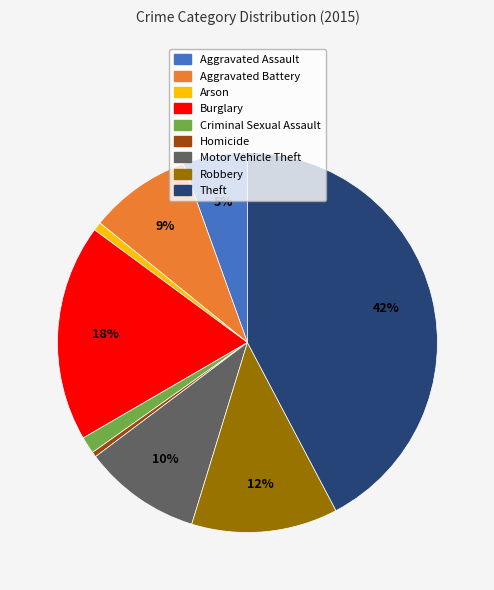

Is there any slice that represents more than half of the pie?

No